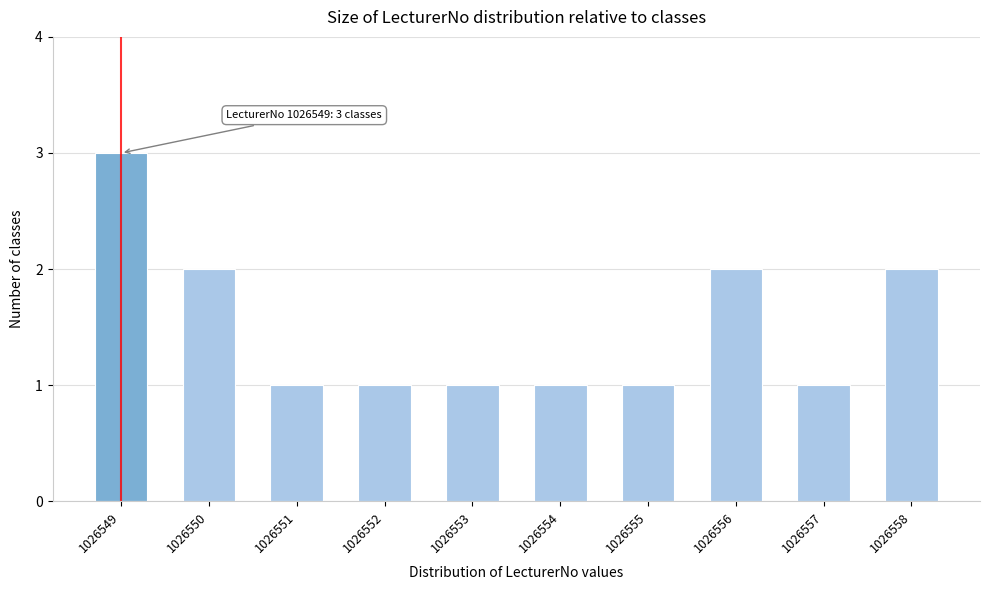

Reading right to left, what are all the values shown in this chart?

2	1	2	1	1	1	1	1	2	3